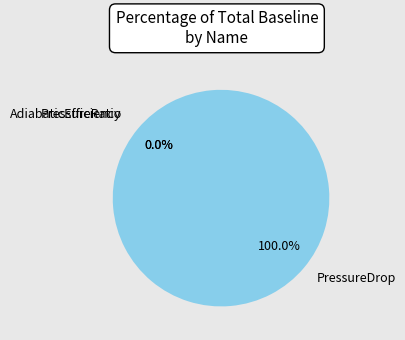

Is there a majority slice in this chart?

Yes